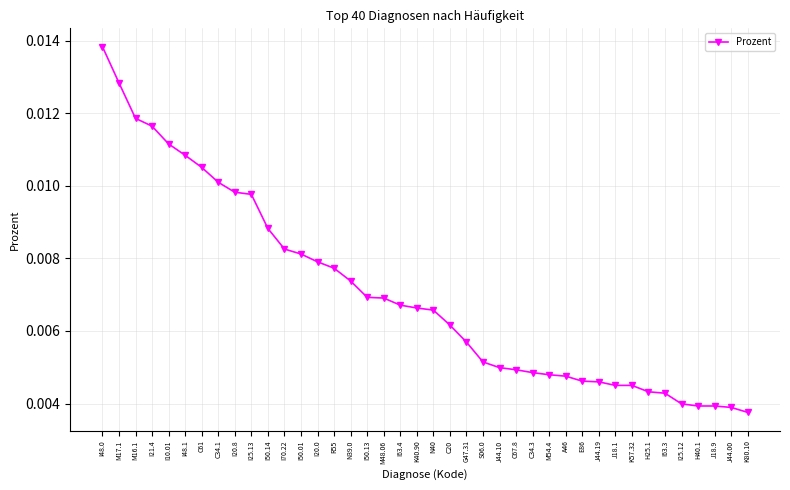

Which has a higher value, I25.13 or M48.06?

I25.13